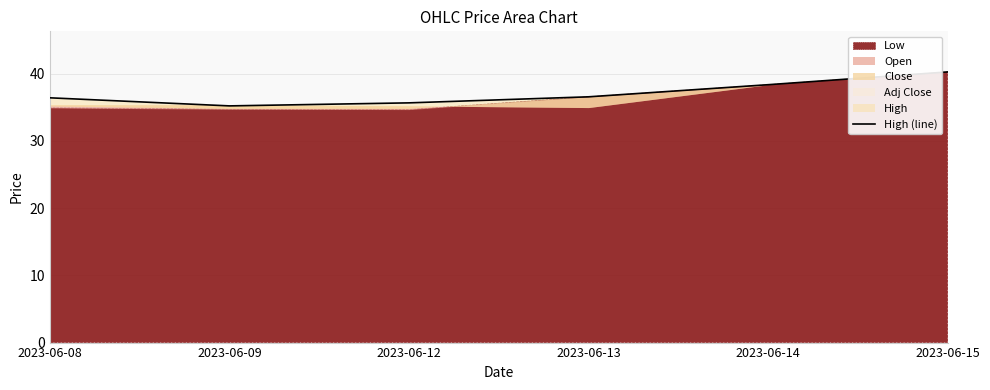

How many data points are above 36?

4